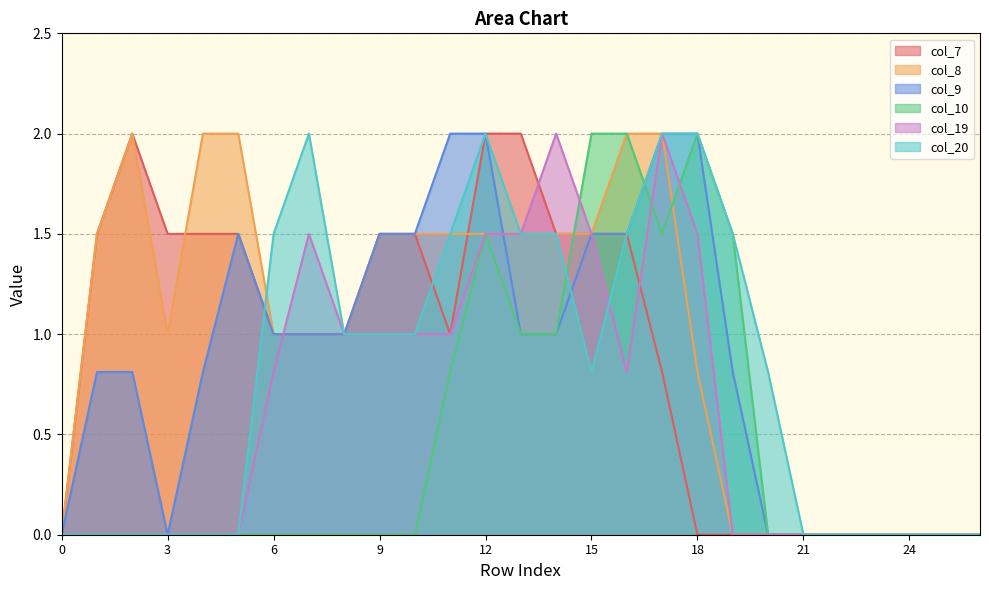

The value of col_9 at 15 is 2.1. True or false?

False